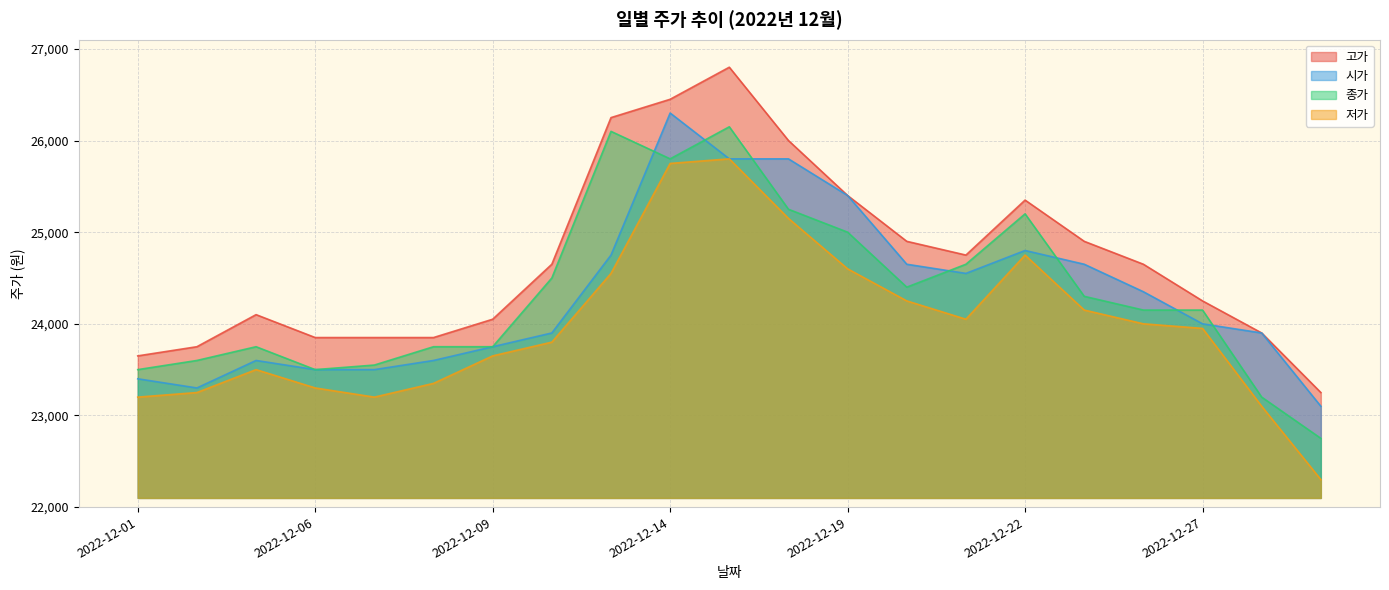

True or false: 고가 and 종가 intersect in this chart.

False